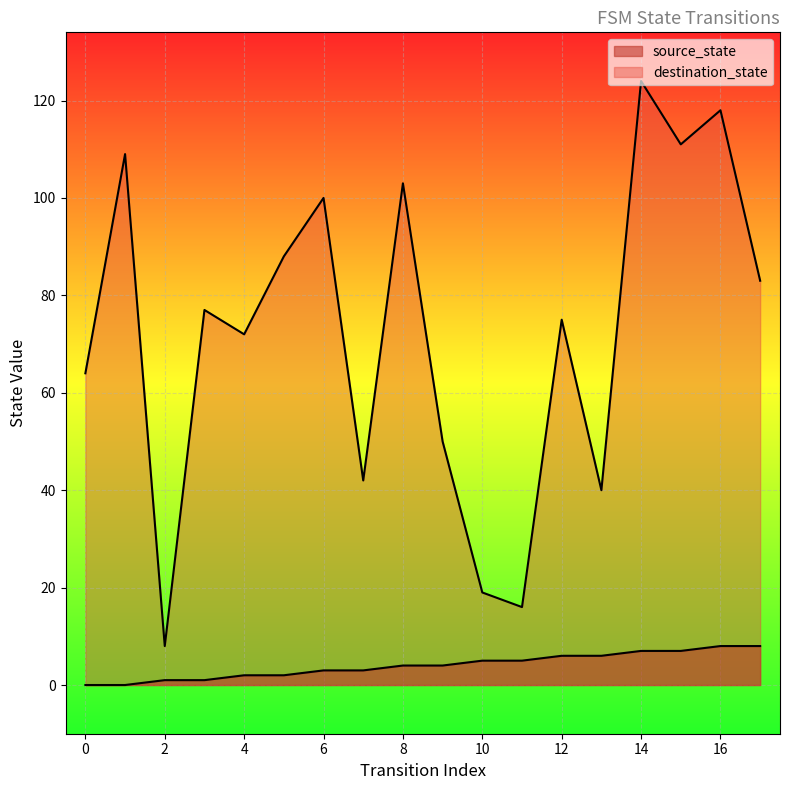

What is the value of the source_state point at the 11th from the left?

5